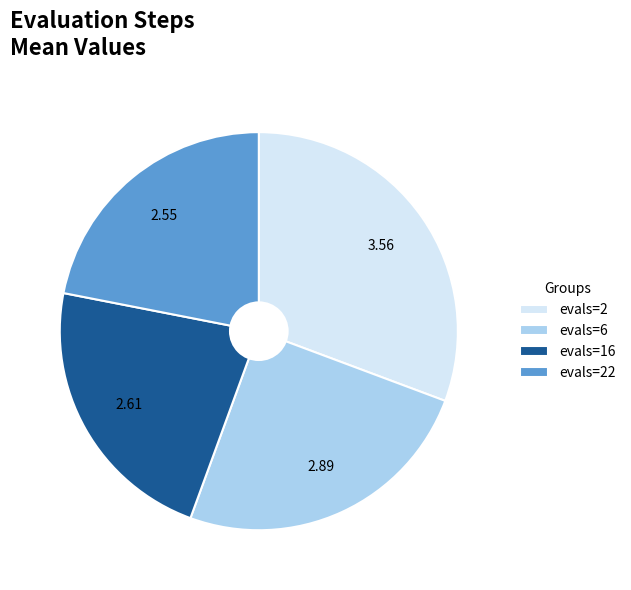

Approximately how many times larger is the value at evals=6 compared to evals=22?

1.1